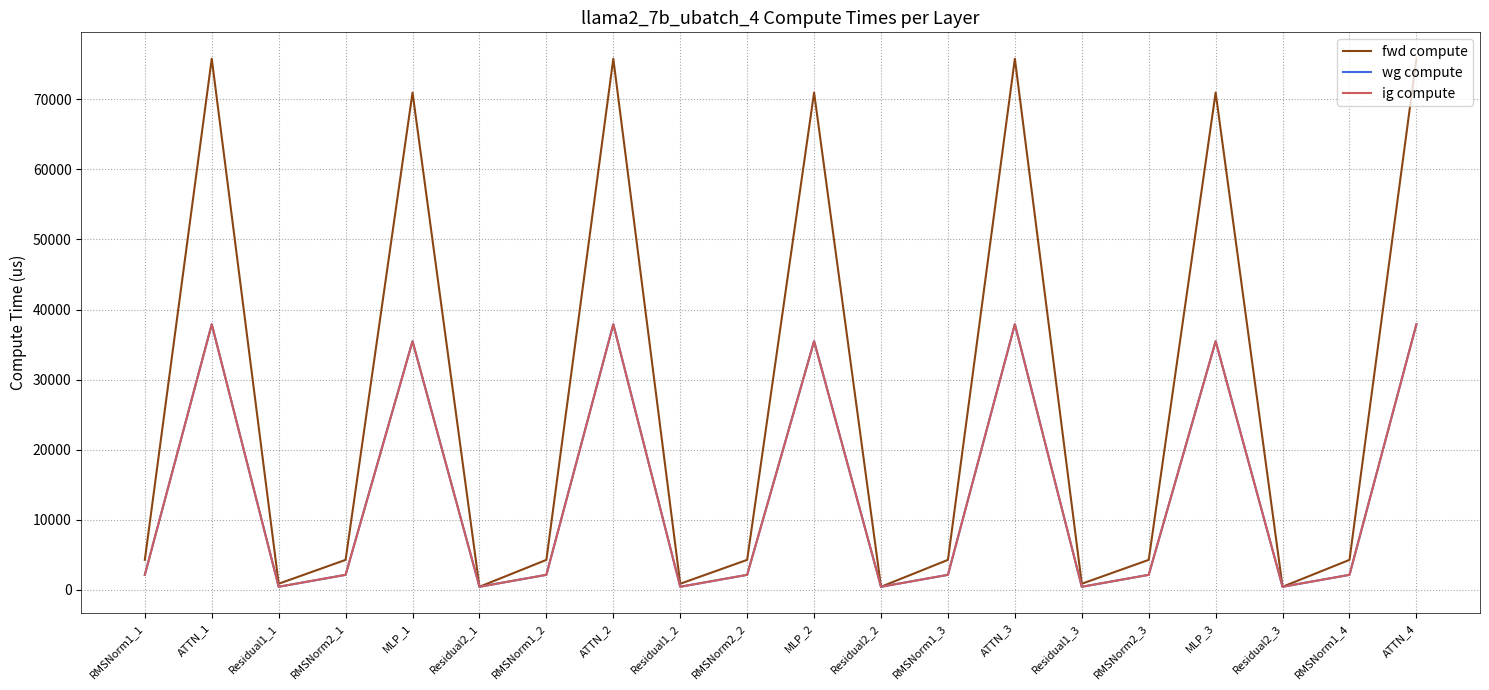

How many lines are shown in the chart?

3